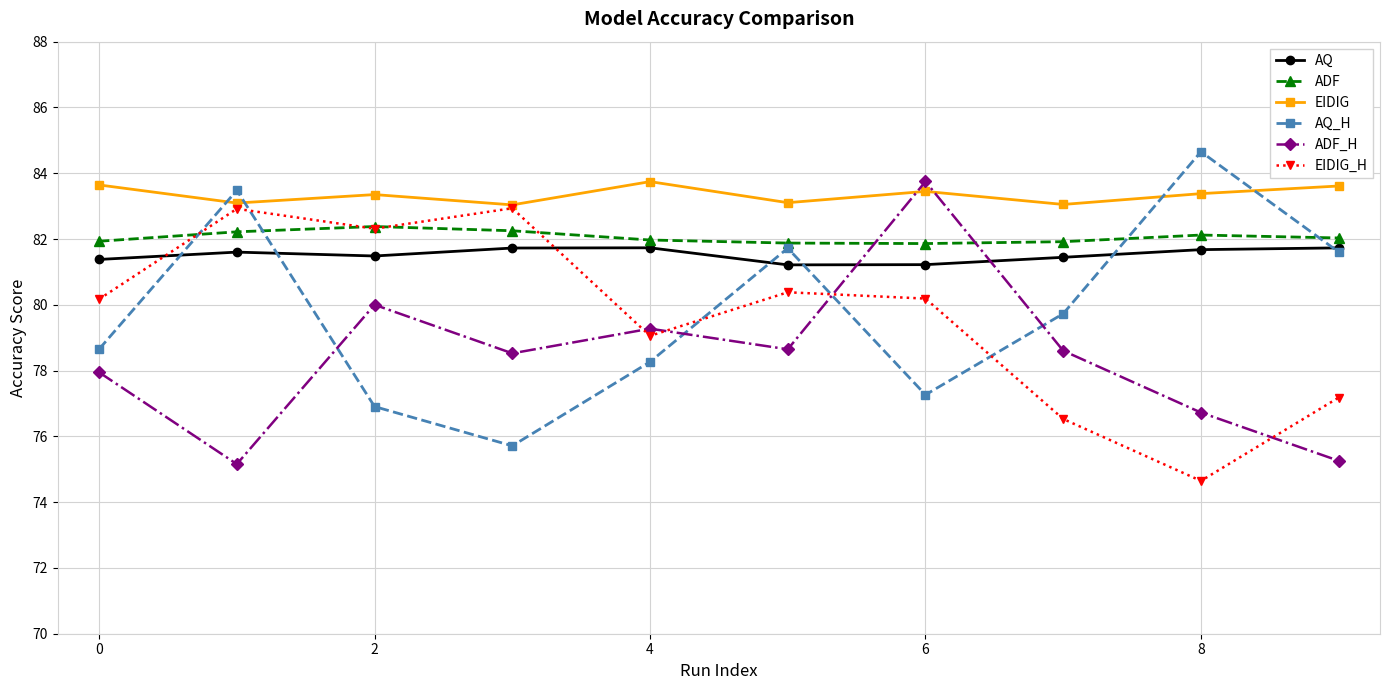

What is the value of the EIDIG_H point at the 5th from the left?

79.1